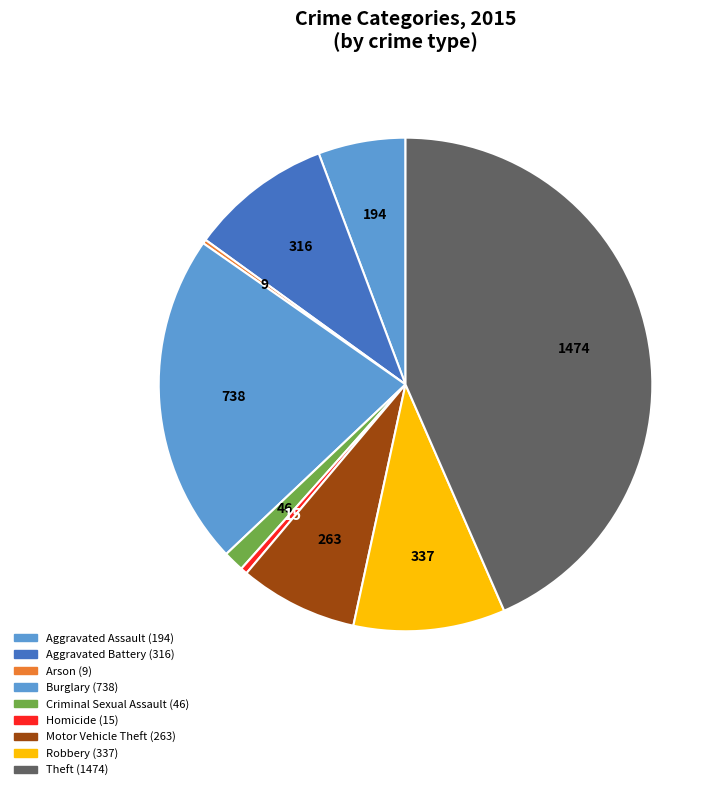

How much of the chart is everything except Theft?

56.5%